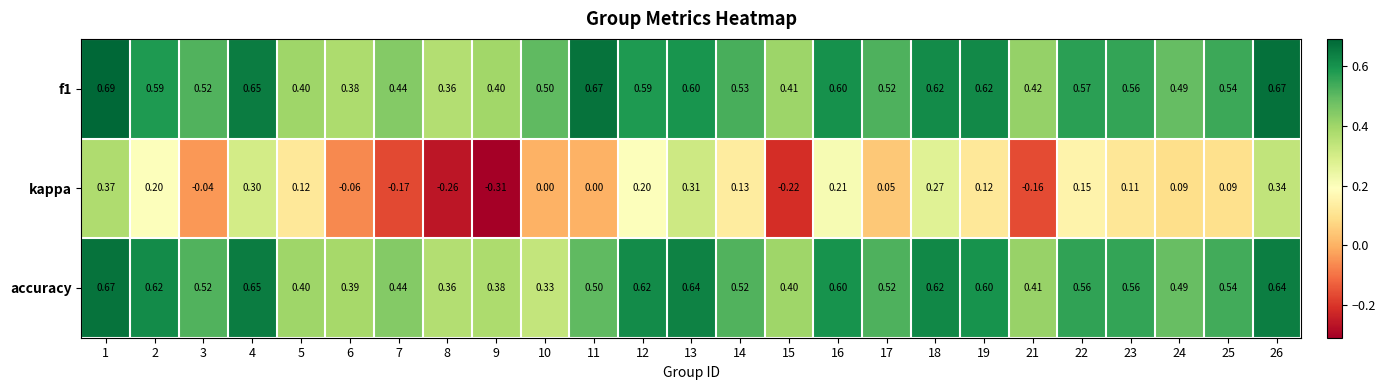

List the series in order of their peak value, highest first.

f1, accuracy, kappa